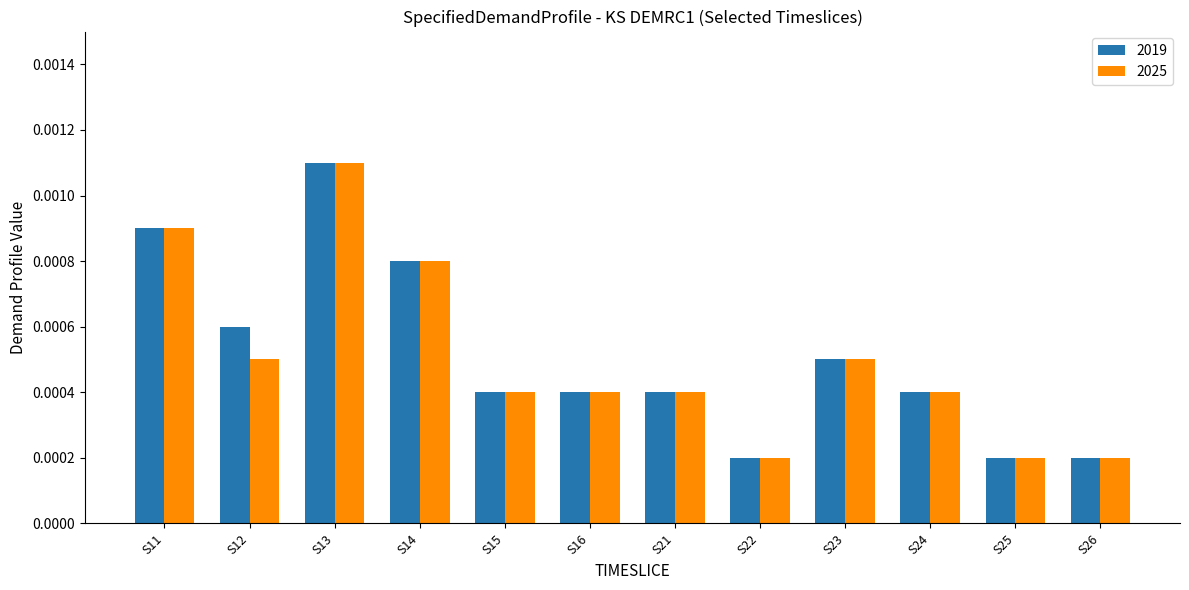

At which label does 2025 reach its peak?

S13